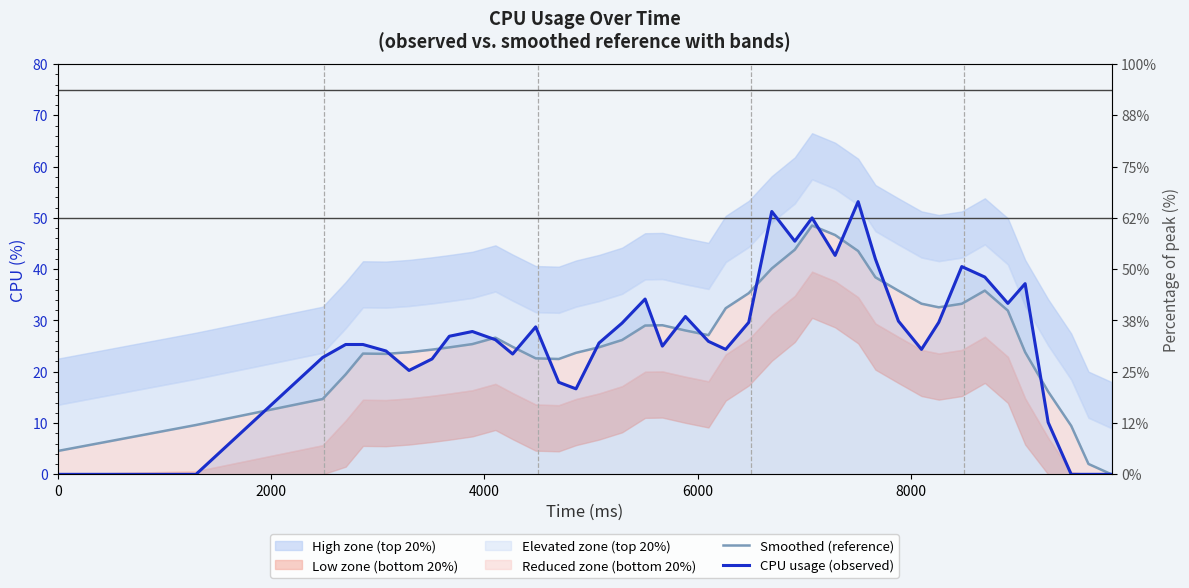

Which series has the largest total across all categories?

Smoothed (reference)